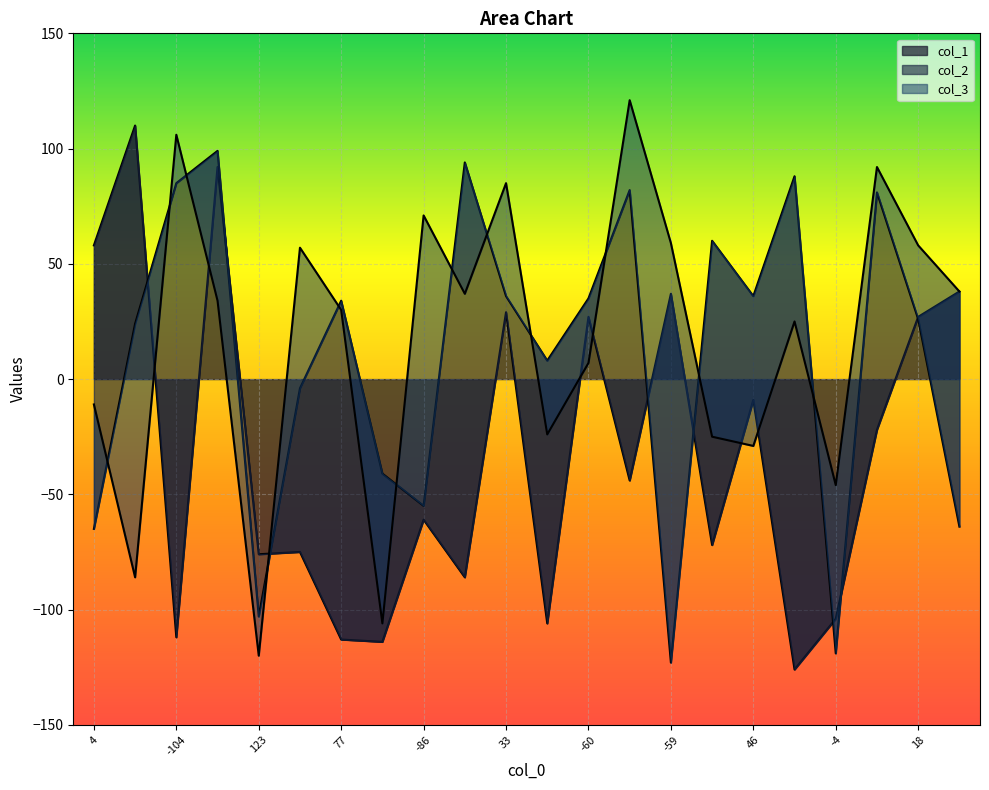

How many interior local valleys does the col_2 series have?

6